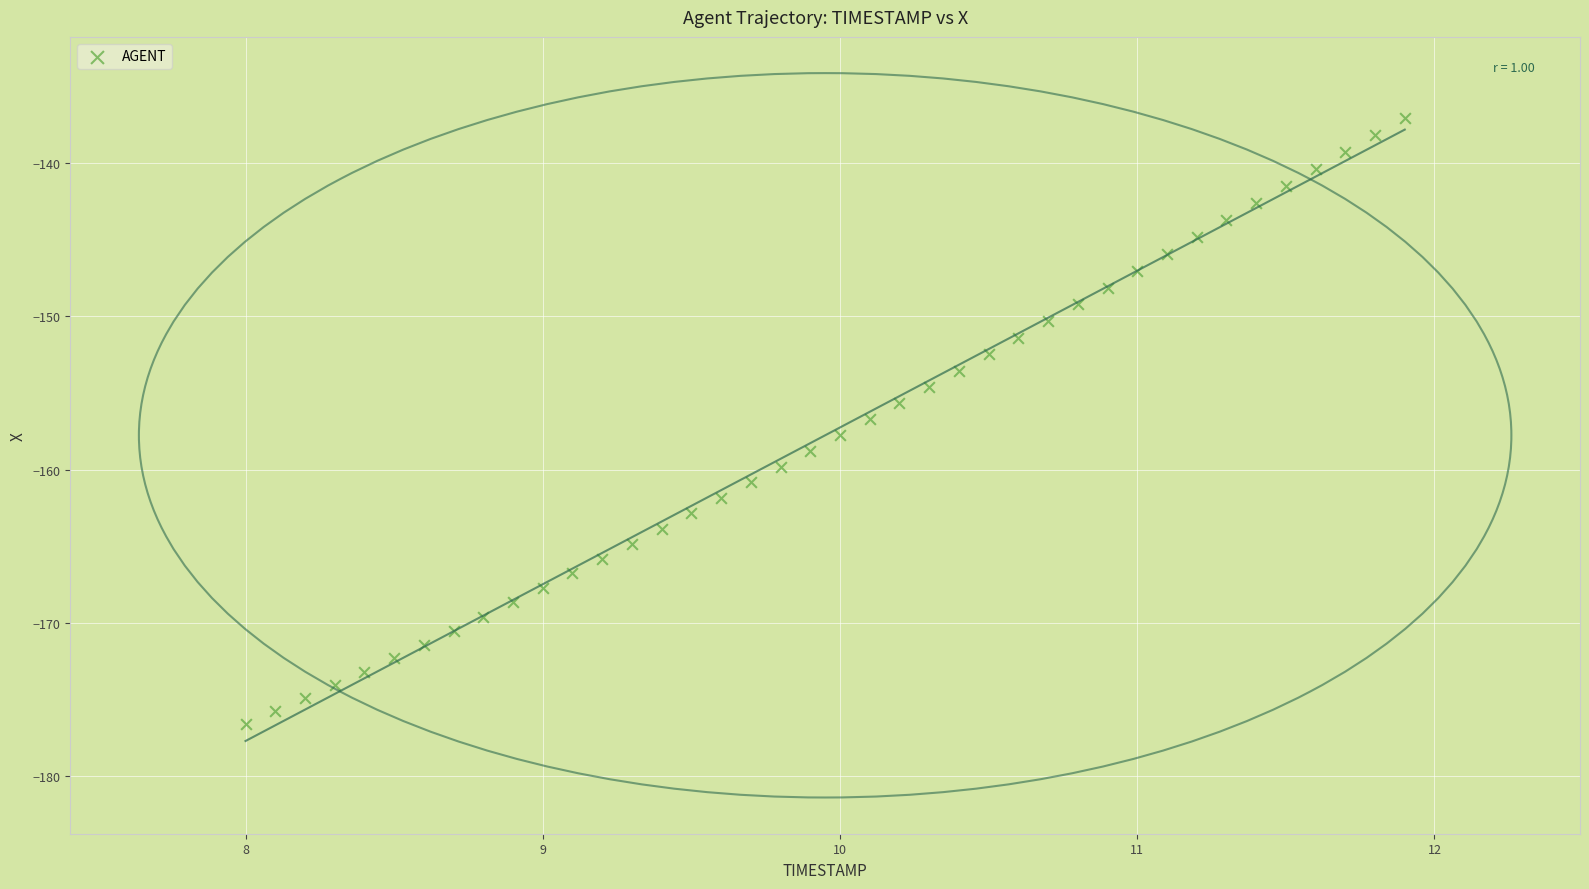

What is the range of Y values (max minus min)?

39.6